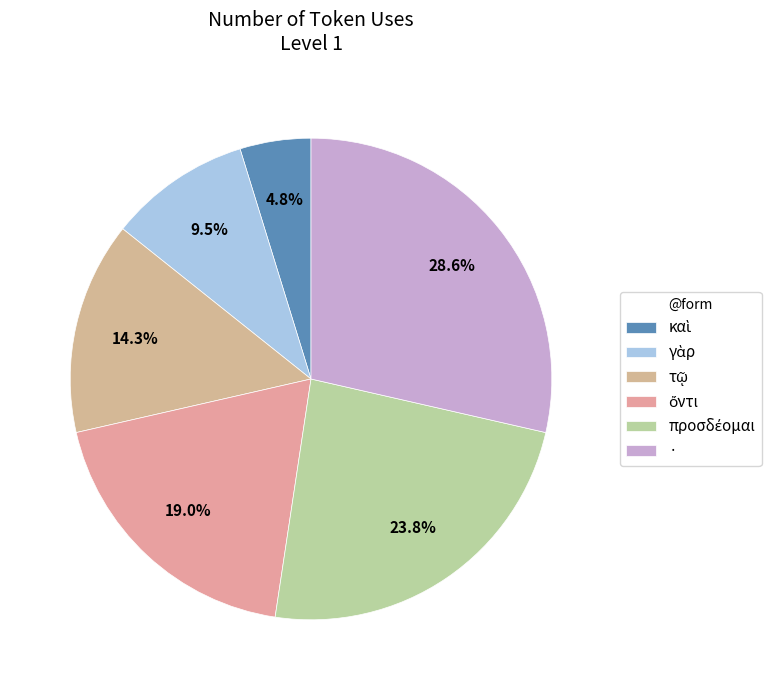

What percentage is the καὶ slice, to the nearest percent?

5%